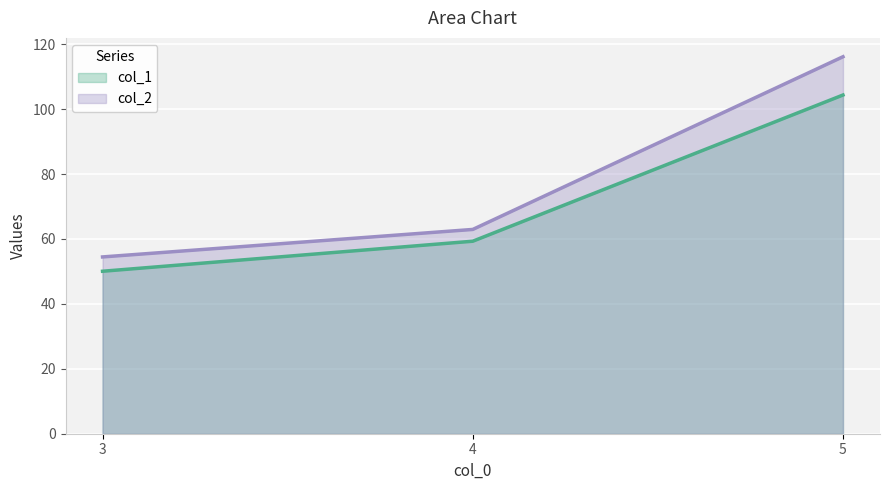

Which series changed the most between 3 and 4?

col_1